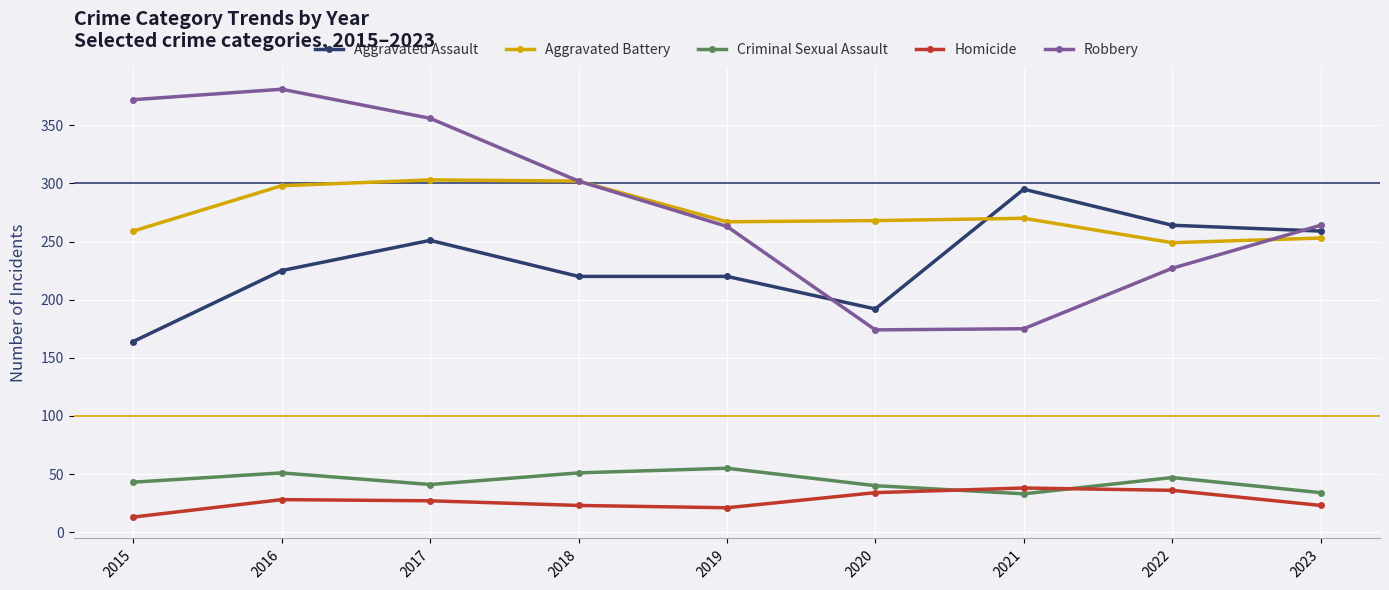

How many times do Homicide and Criminal Sexual Assault cross each other?

2